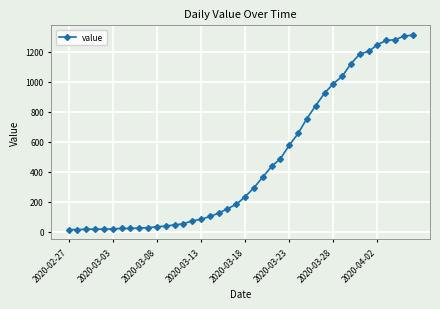

How many lines are shown in the chart?

1